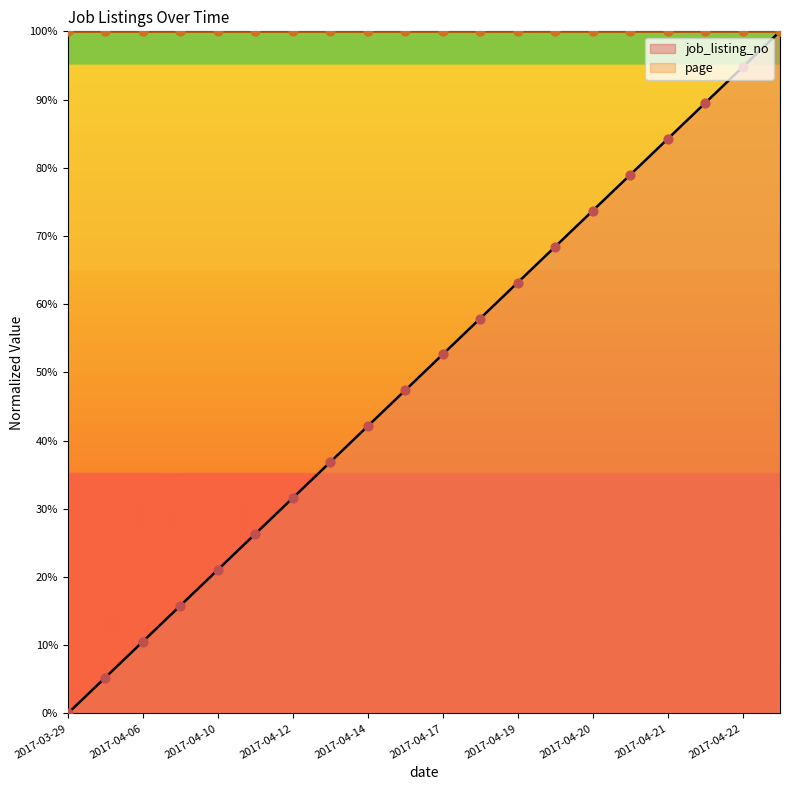

Which has a higher value, 2017-04-14 or 2017-04-01?

2017-04-14